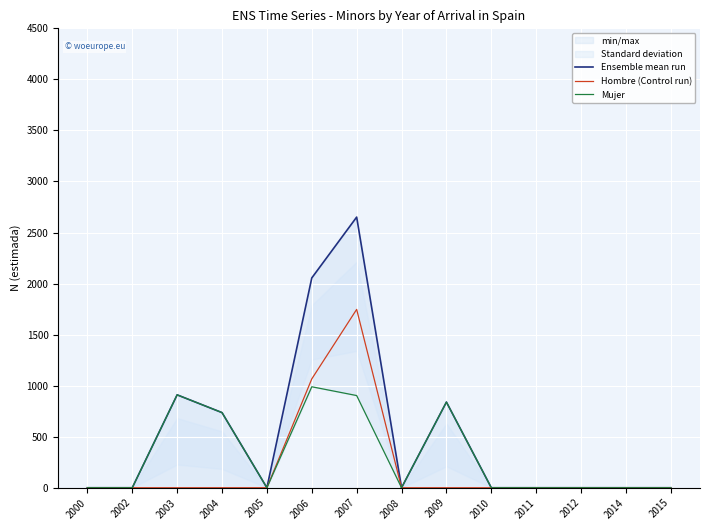

The Hombre (Control run) series shows 0 at 2010. True or false?

True